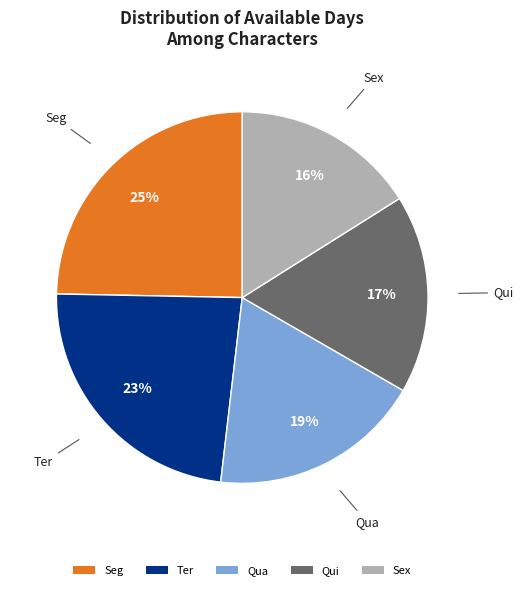

To the nearest percent, what is the average slice percentage?

20%